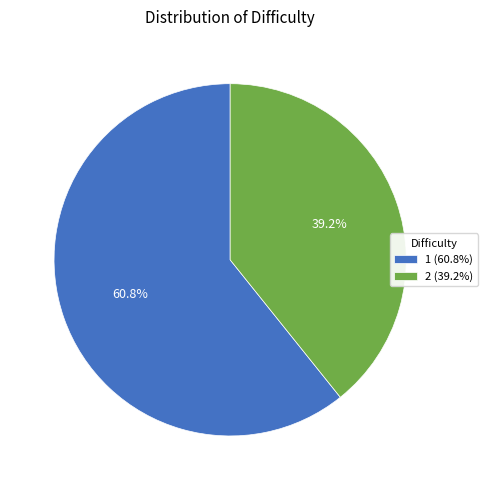

Which category has the biggest portion of the pie?

1